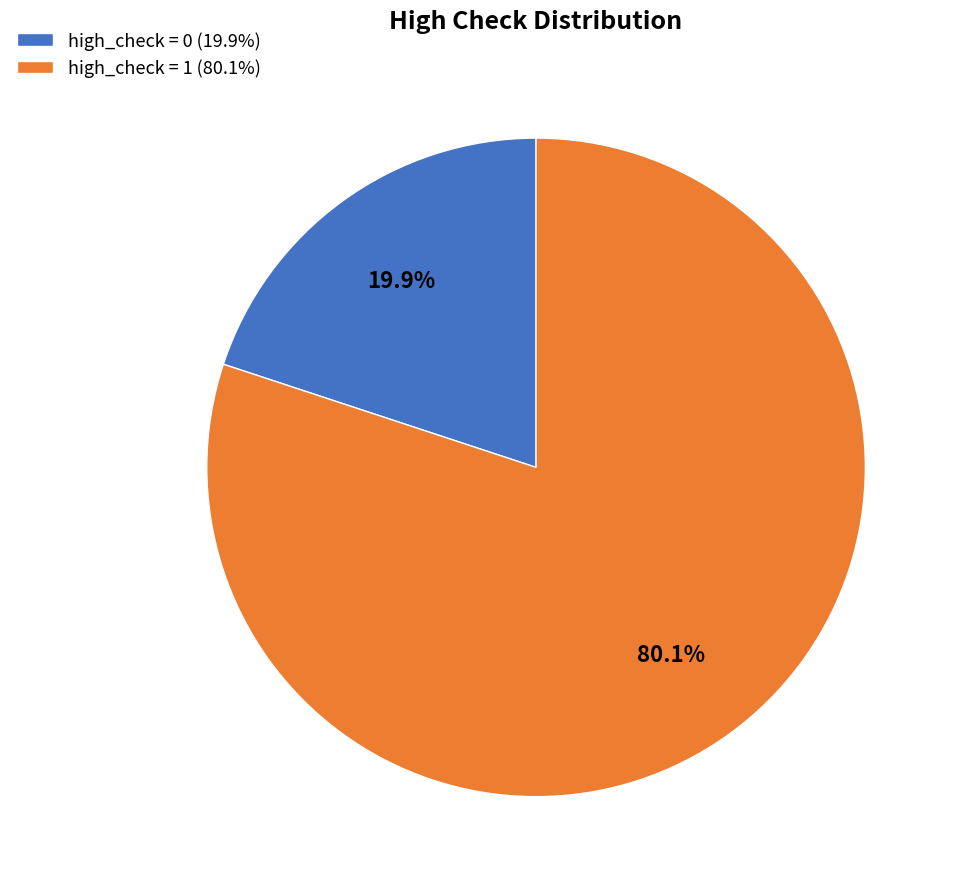

Rank the categories by value from lowest to highest.

high_check = 0, high_check = 1